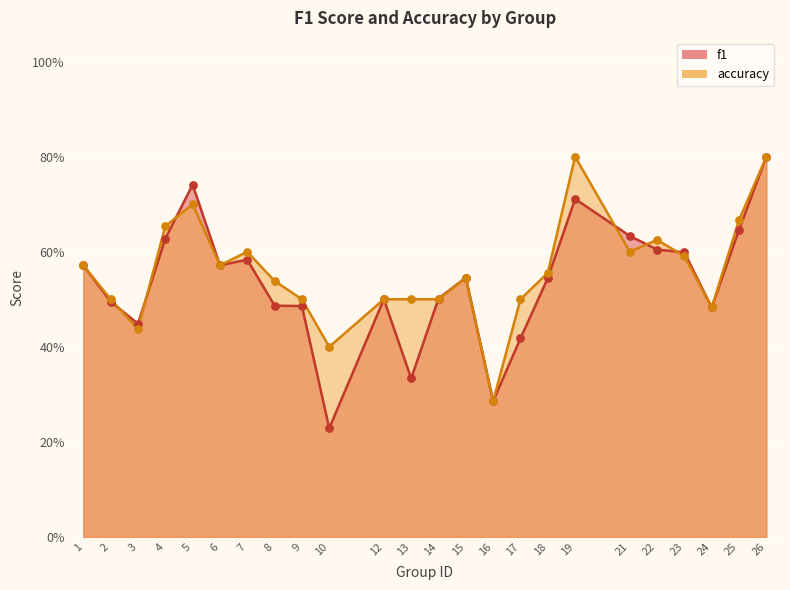

What are all the series names shown in the legend?

f1, accuracy